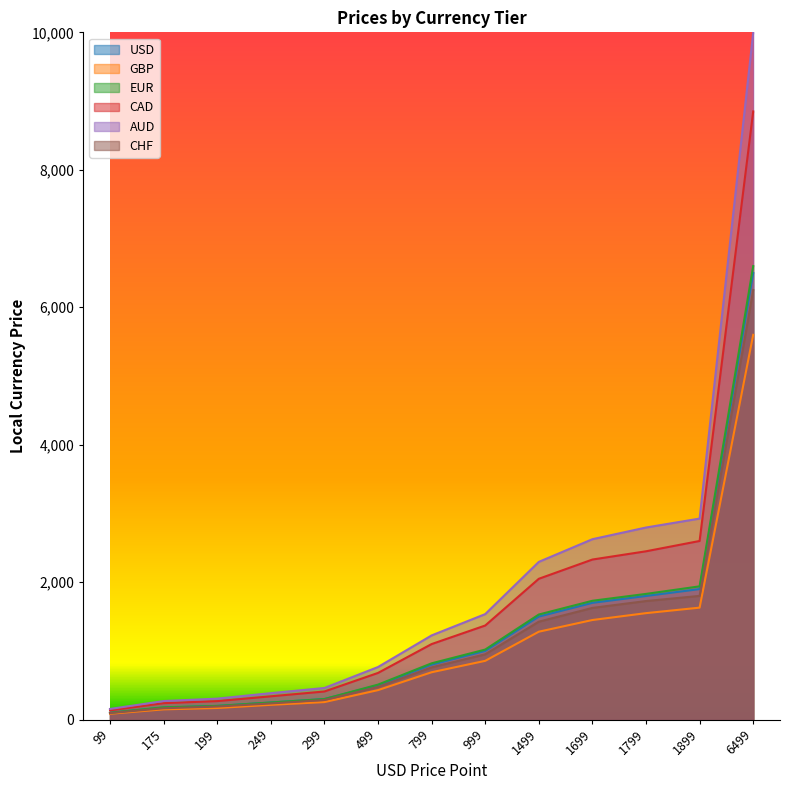

What is the approximate value of GBP at 175, to the nearest 10?

150